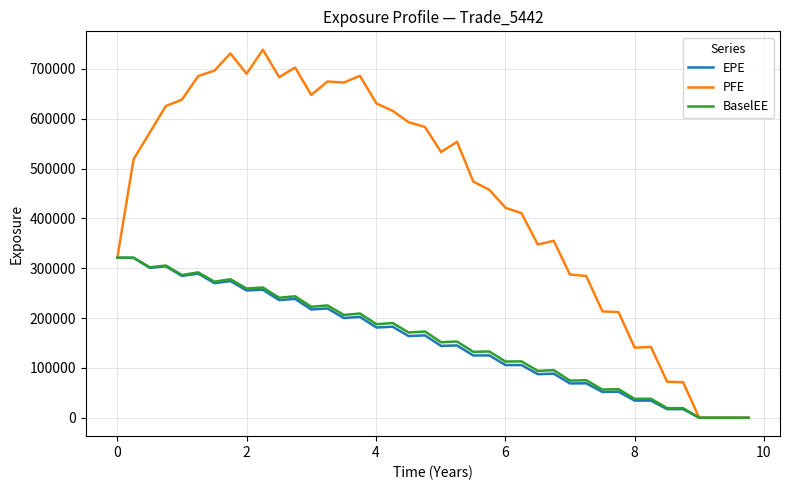

Which series has the largest total across all categories?

PFE